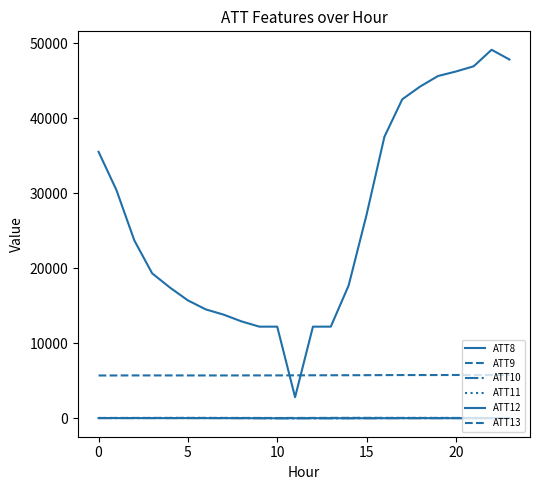

What is the sum of all ATT12 values?

90.4